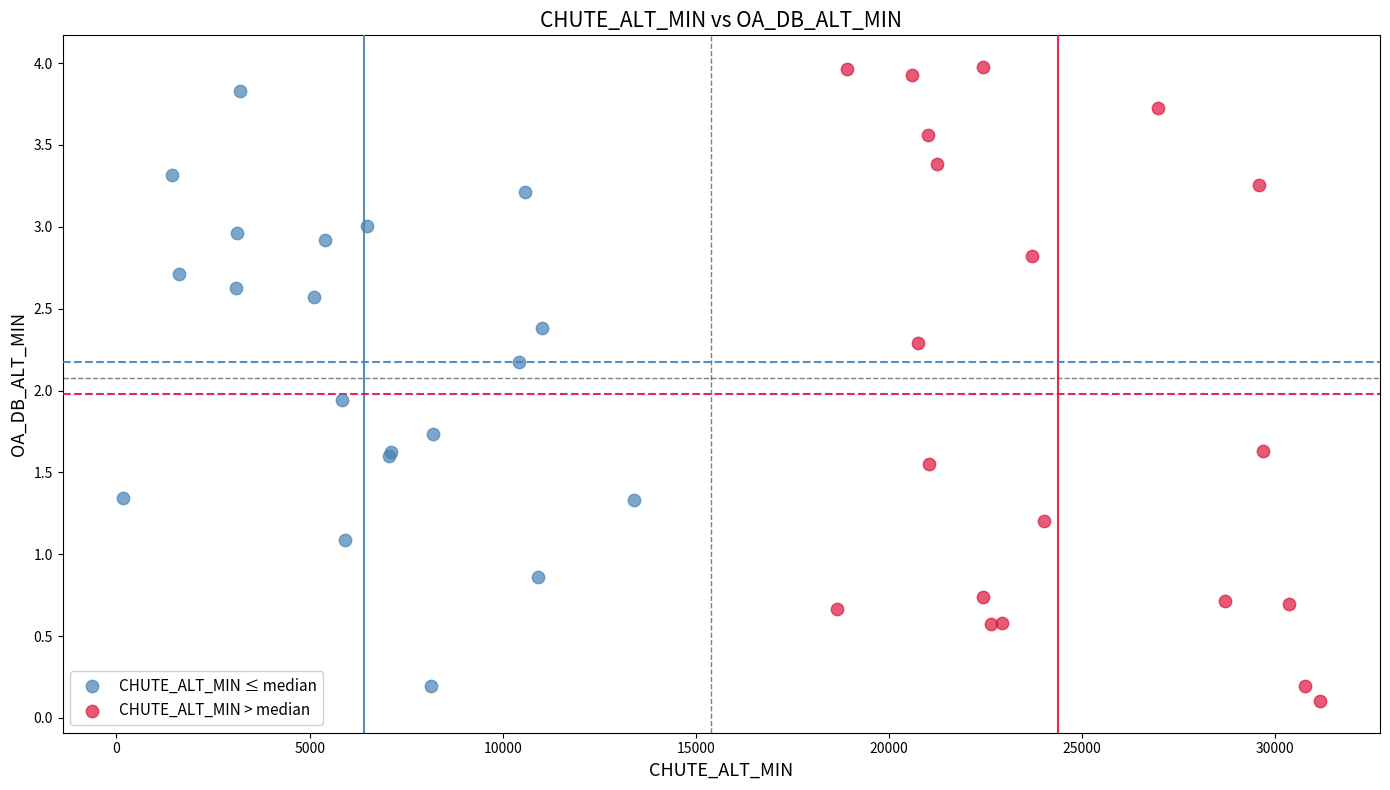

Which series has the largest Y range (max minus min)?

CHUTE_ALT_MIN > median